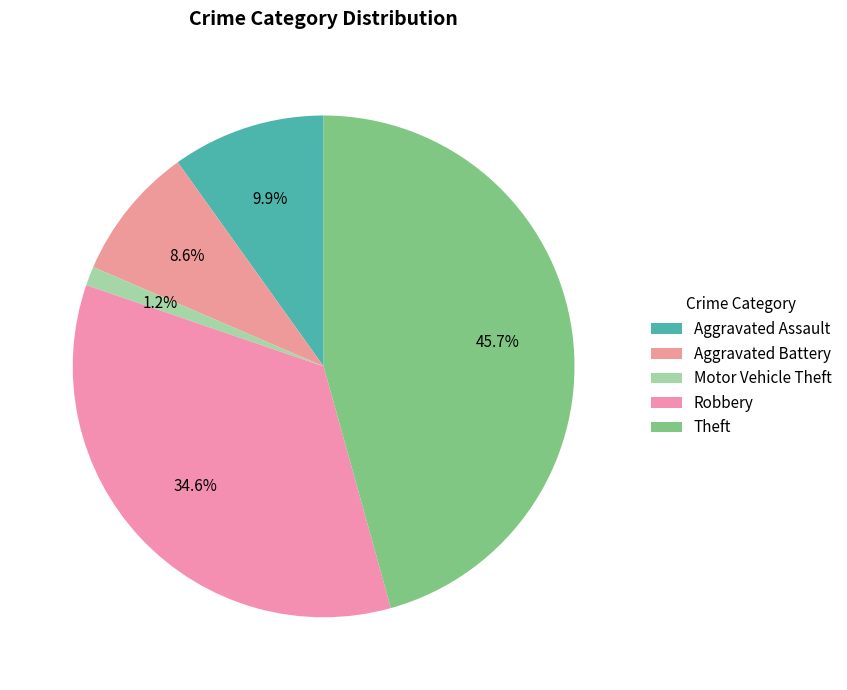

How many slices are in this pie chart?

5